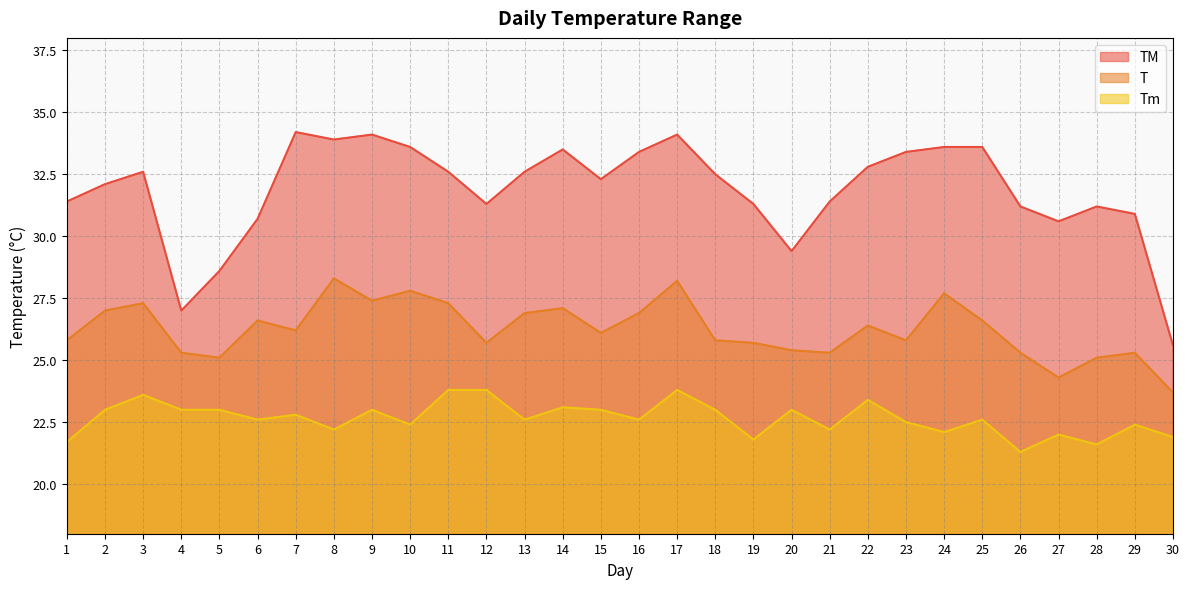

True or false: Tm and TM intersect in this chart.

False